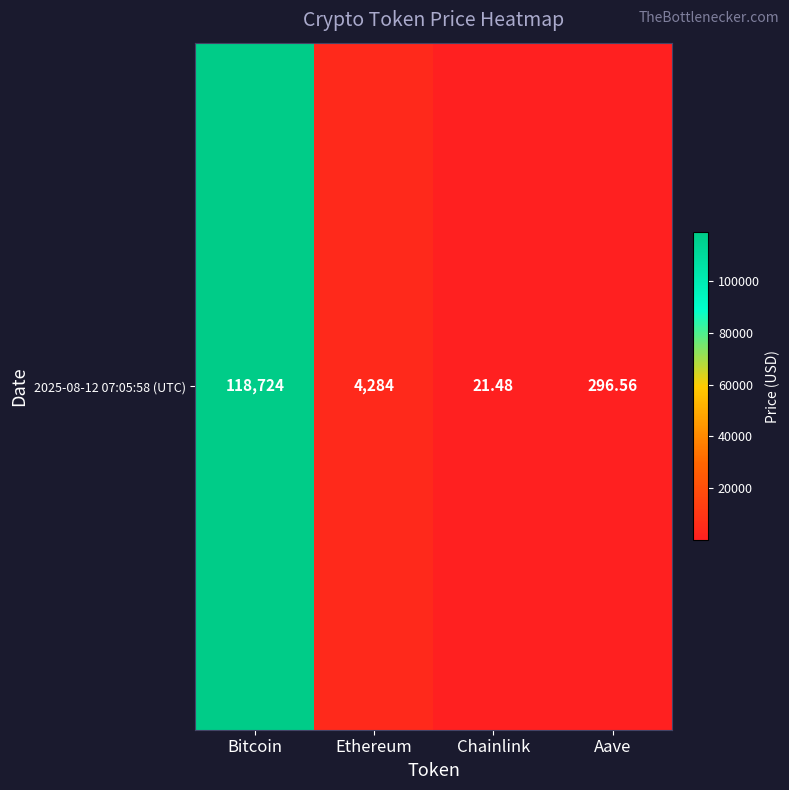

Reading right to left, transcribe all the data shown in this chart.

Aave=296.6	Chainlink=21.5	Ethereum=4283.7	Bitcoin=118724.0